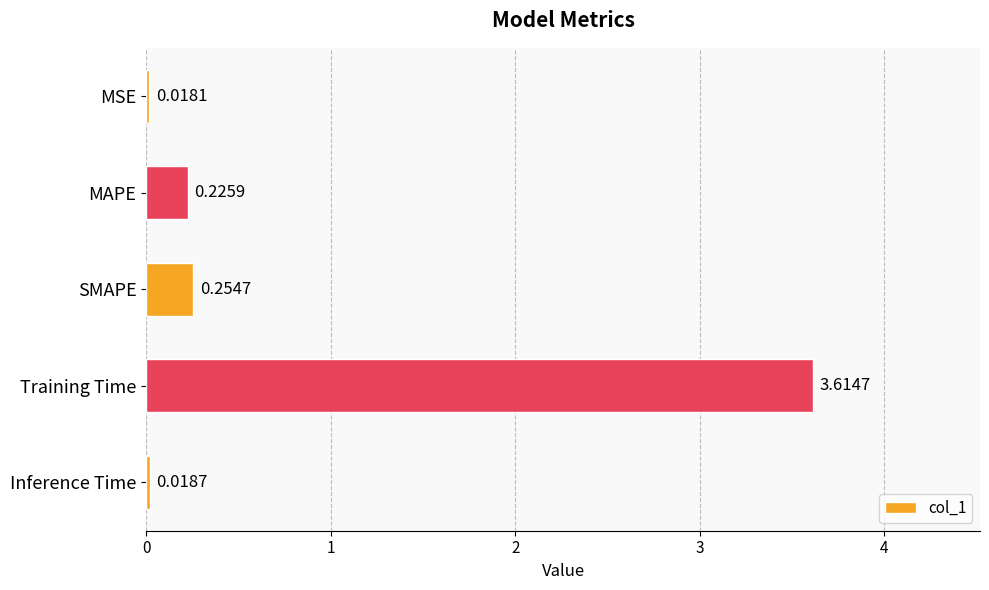

Which label corresponds to the smallest value in the chart?

MSE